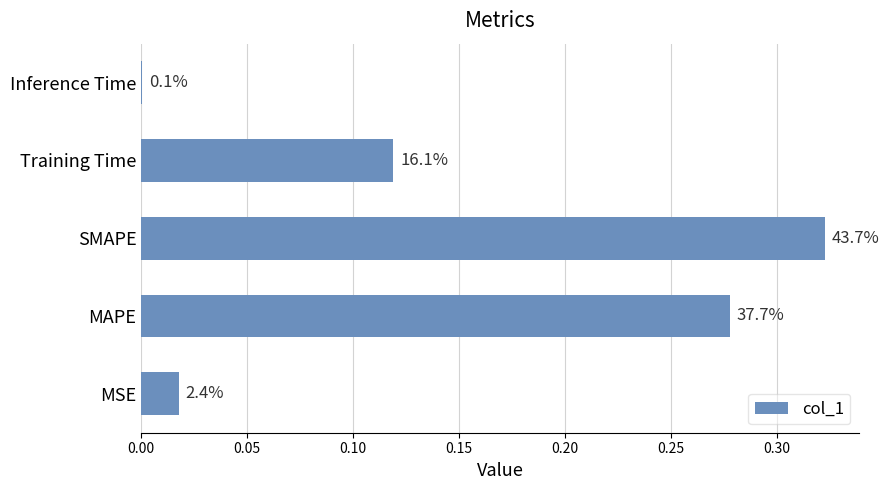

Are the bars horizontal?

Yes